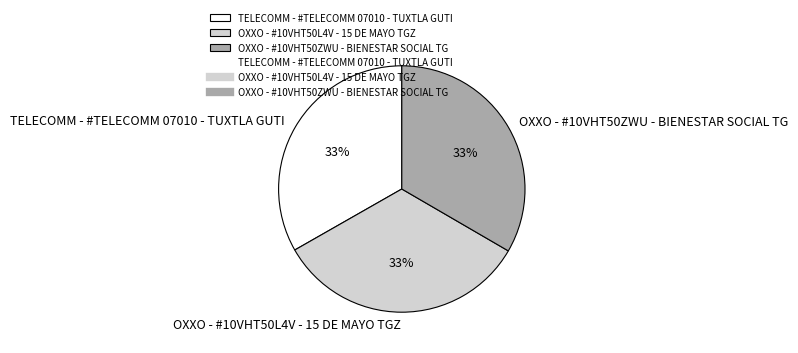

Count the number of slices in the pie.

3